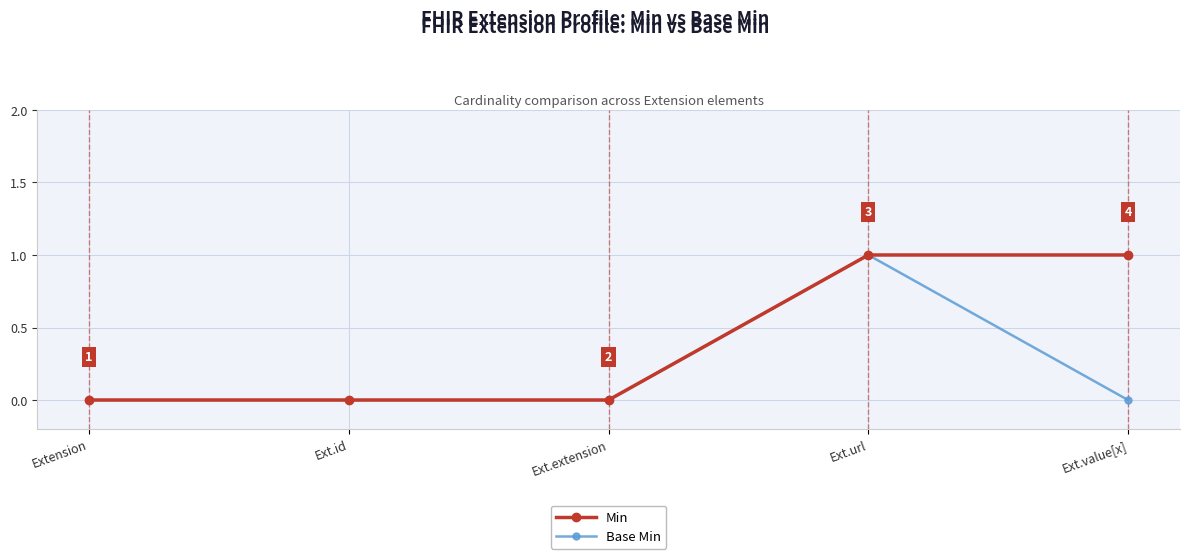

How many data points does each series have?

5